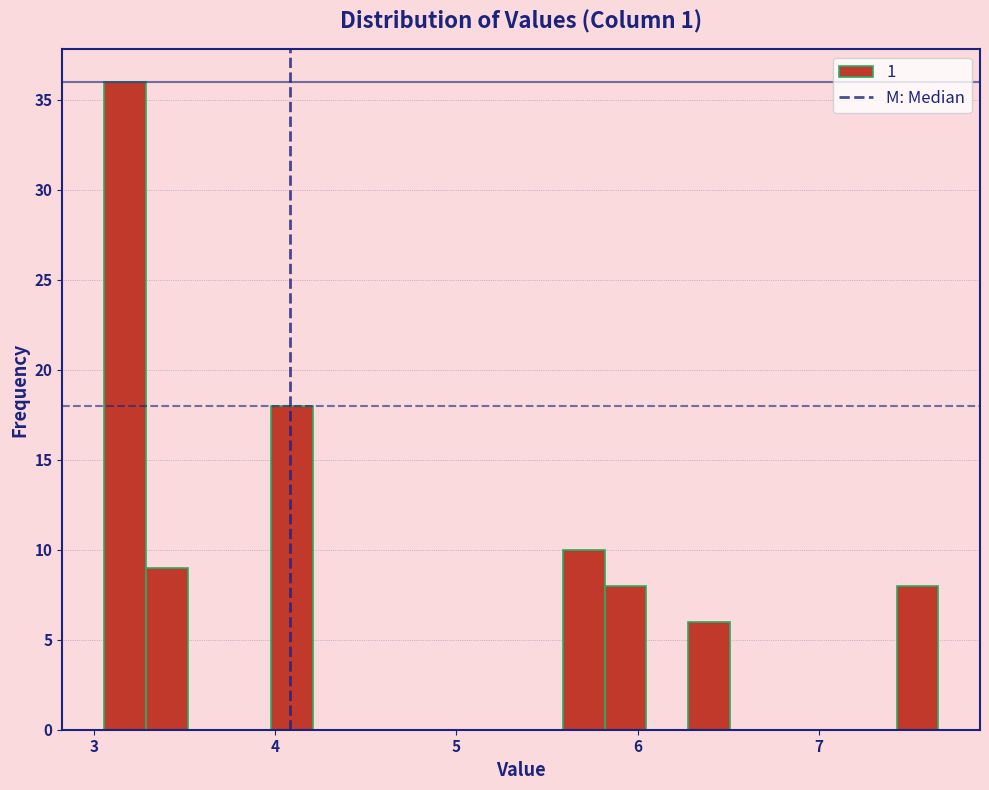

Read against the x-axis, roughly where is the centre of the tallest bar?

3.2